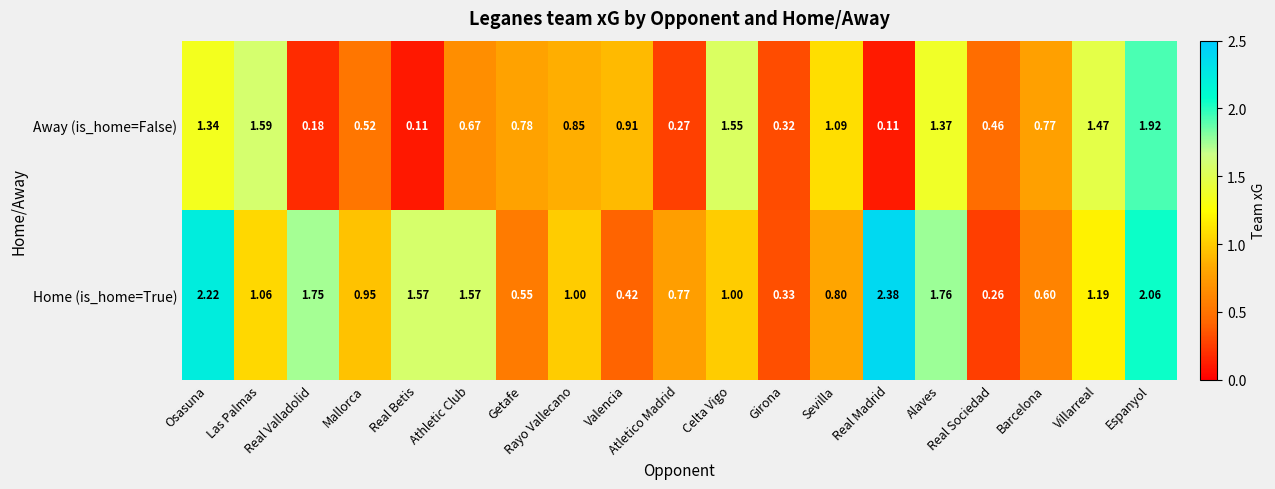

Rank the series by their maximum value, from lowest to highest.

Away (is_home=False), Home (is_home=True)